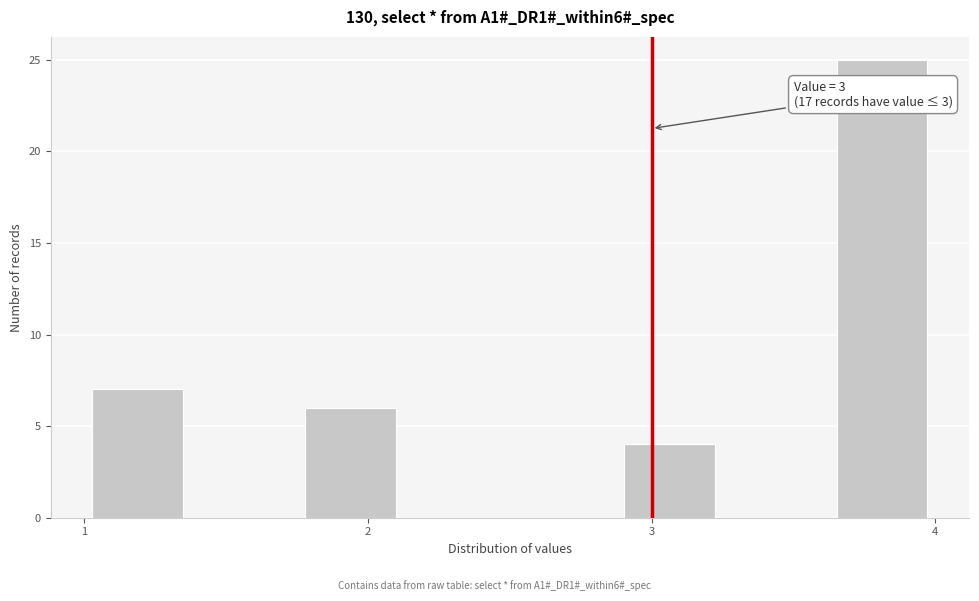

Around what value on the x-axis is the tallest bar? Give the approximate position of its centre, as read against the axis.

3.8